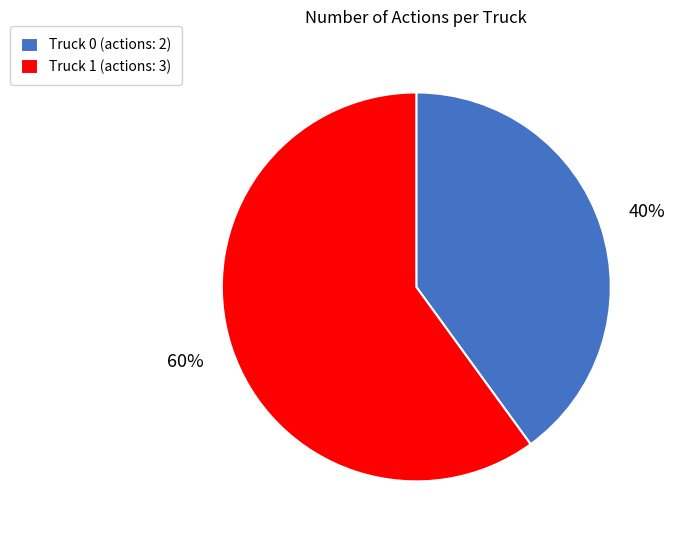

How many slices are in this pie chart?

2